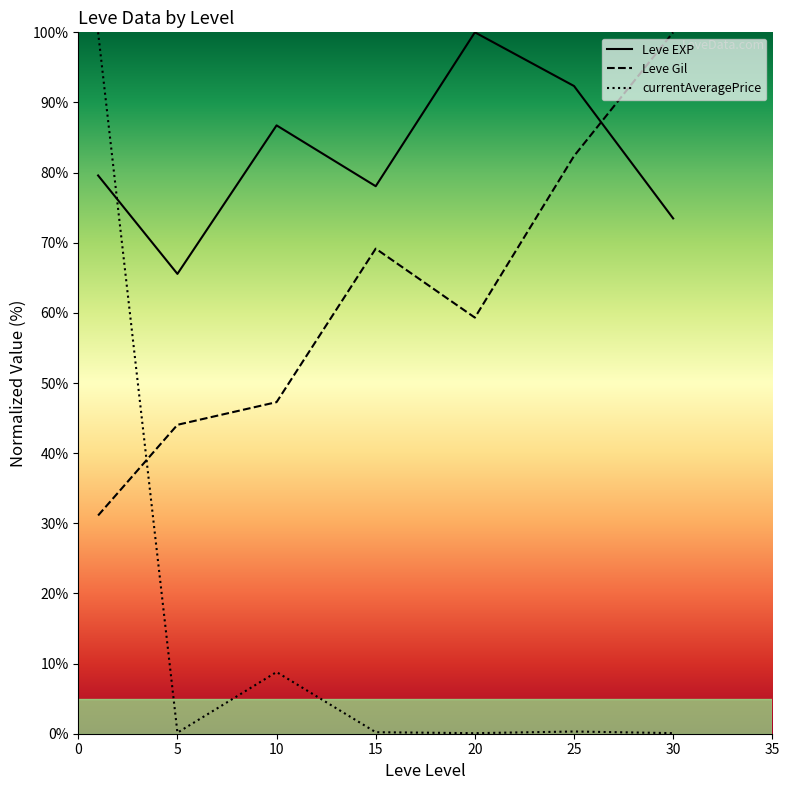

True or false: currentAveragePrice has more than 2 points higher than both neighbors.

False